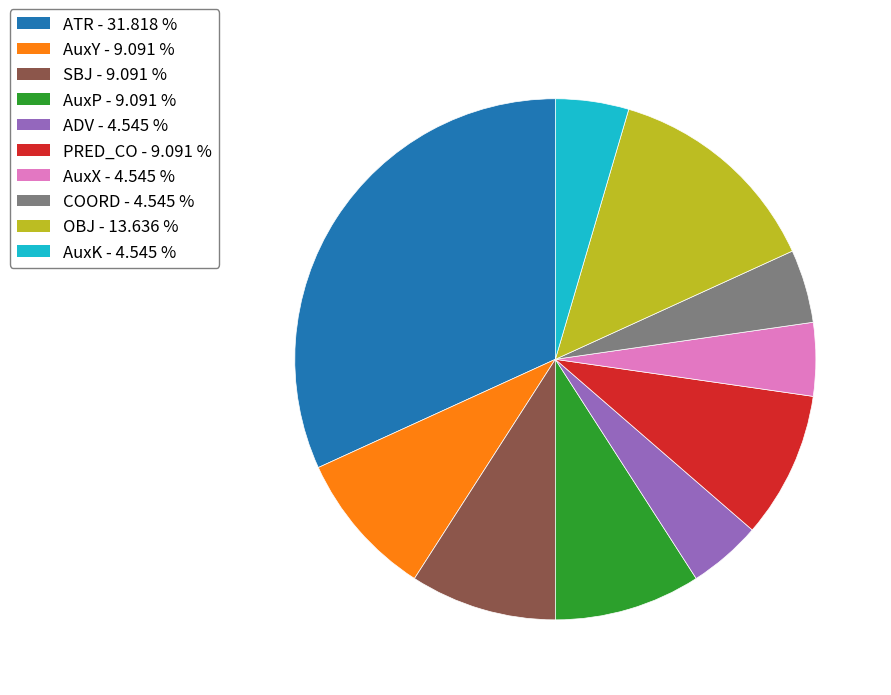

Is there a majority slice in this chart?

No